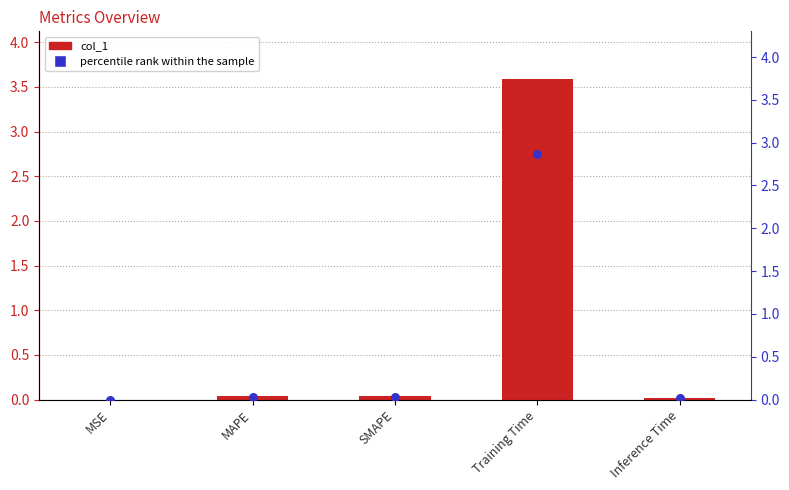

Which series contains the highest Y value?

col_1